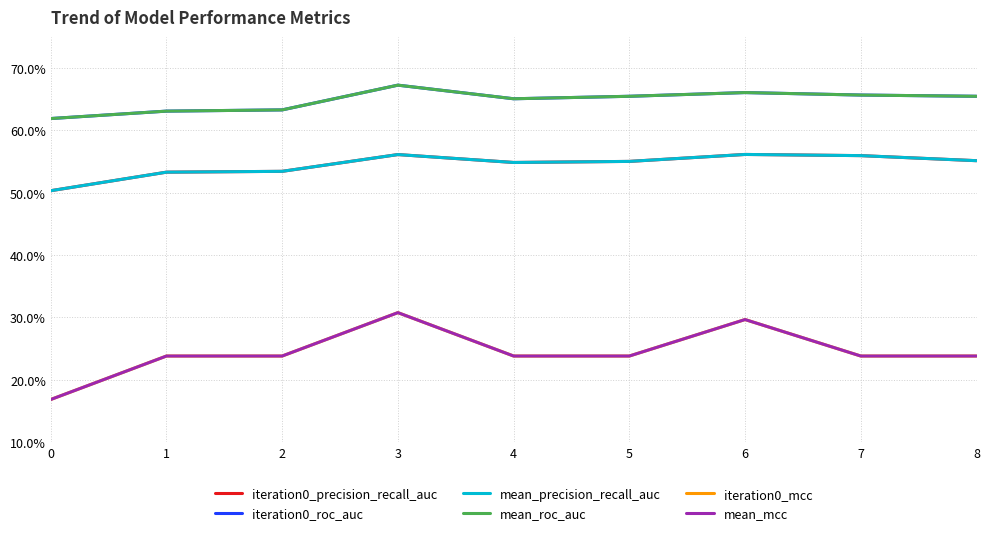

Does the chart display data point markers on the line(s)?

No